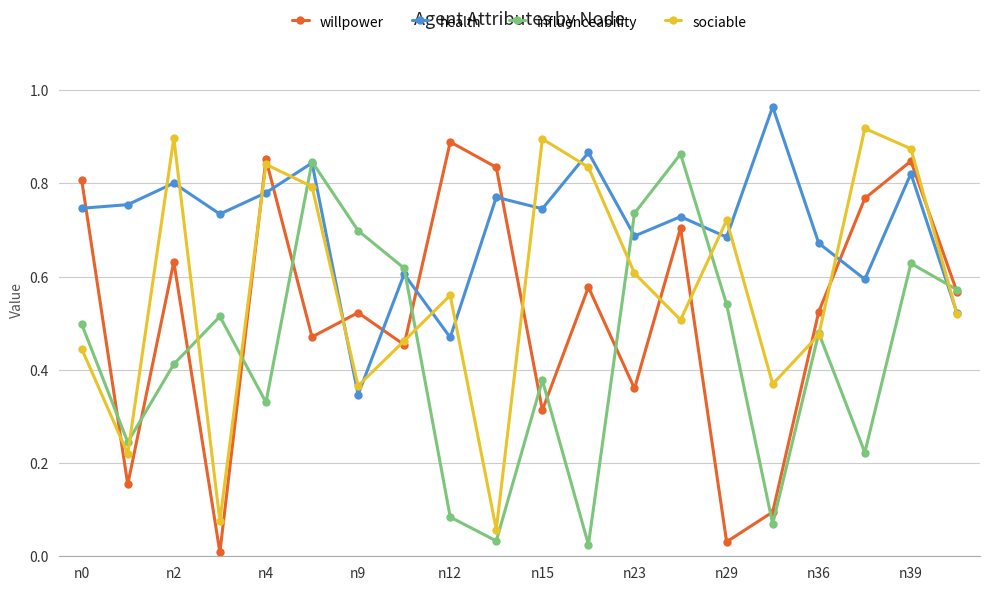

List the series in order of their overall mean, highest first.

health, sociable, willpower, influenceability